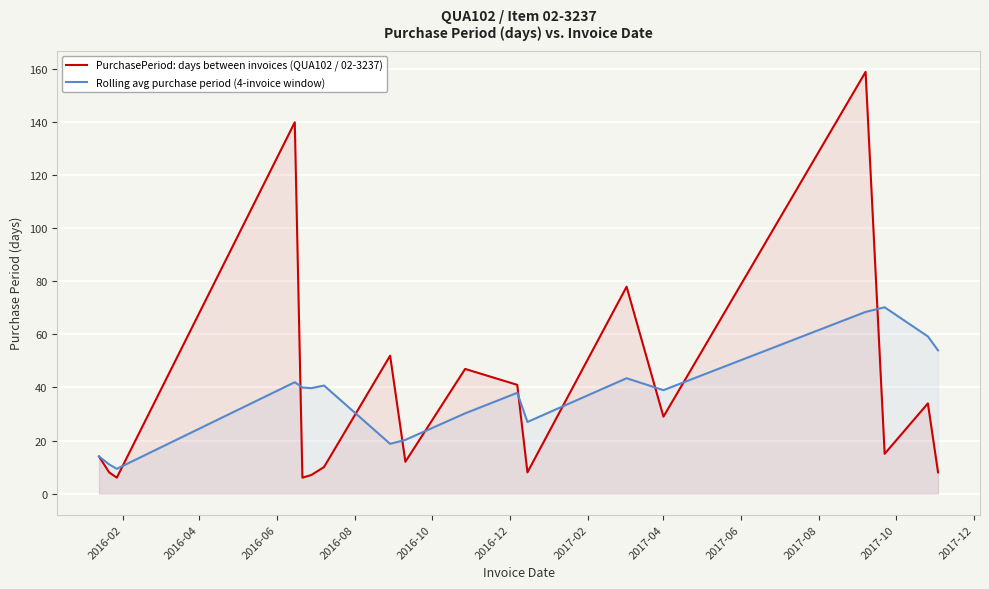

Rank the series by their maximum value, from highest to lowest.

PurchasePeriod: days between invoices (QUA102 / 02-3237), Rolling avg purchase period (4-invoice window)